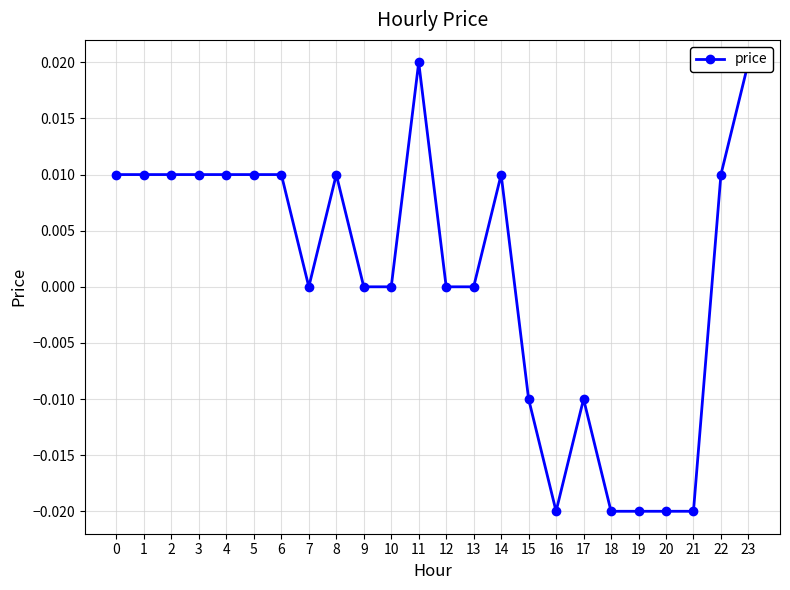

Rank the categories by value from lowest to highest.

16, 18, 19, 20, 21, 15, 17, 7, 9, 10, 12, 13, 0, 1, 2, 3, 4, 5, 6, 8, 14, 22, 11, 23